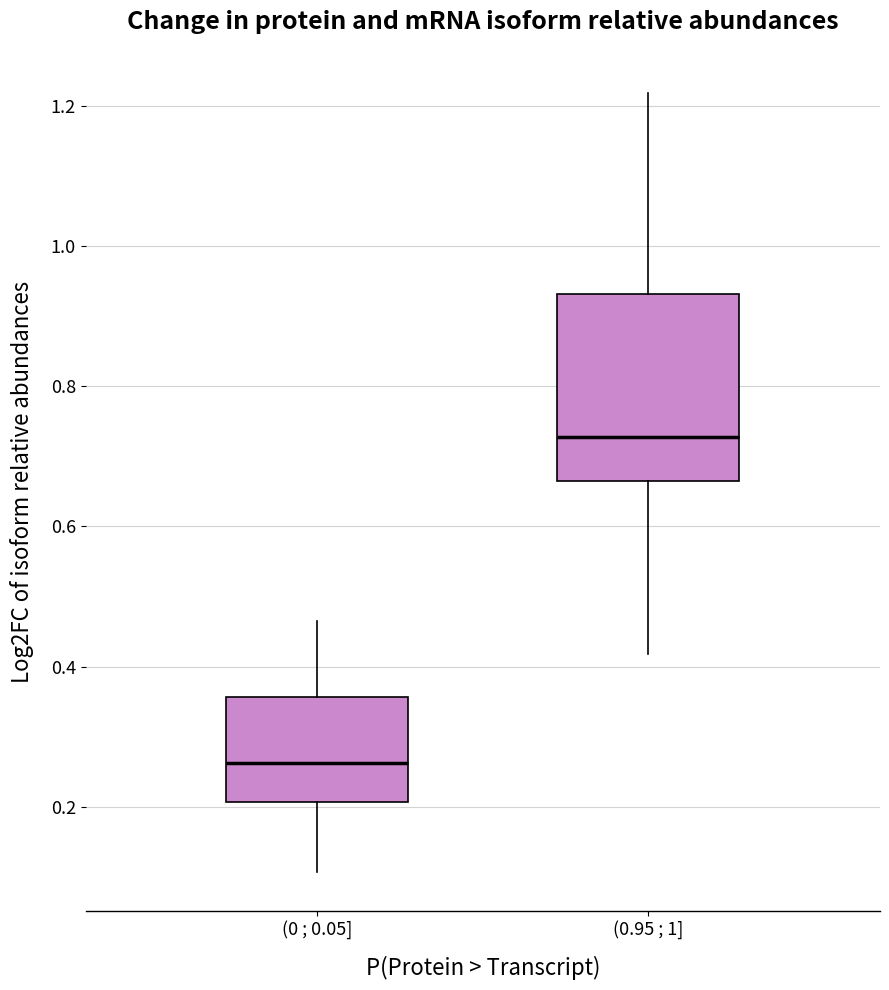

Which box's median line is the highest?

(0.95 ; 1]